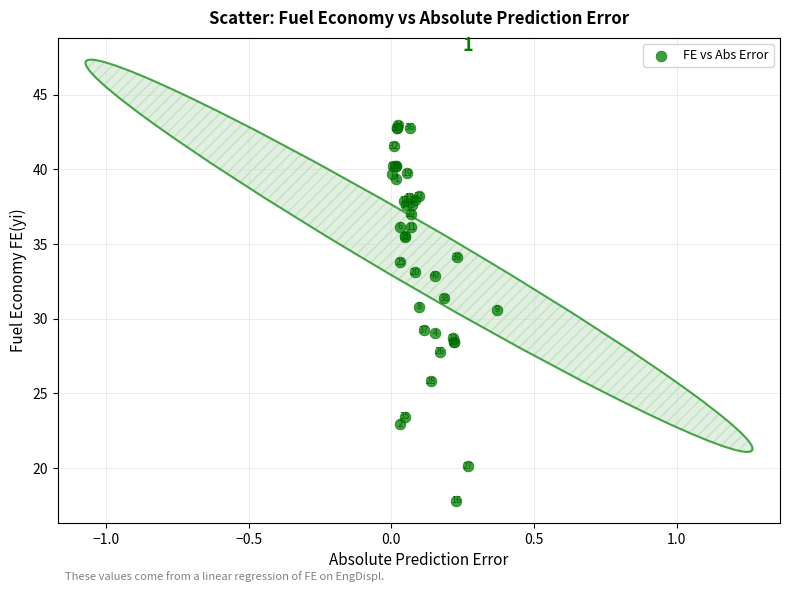

What Y value in the scatter plot is closest to 30?

30.6